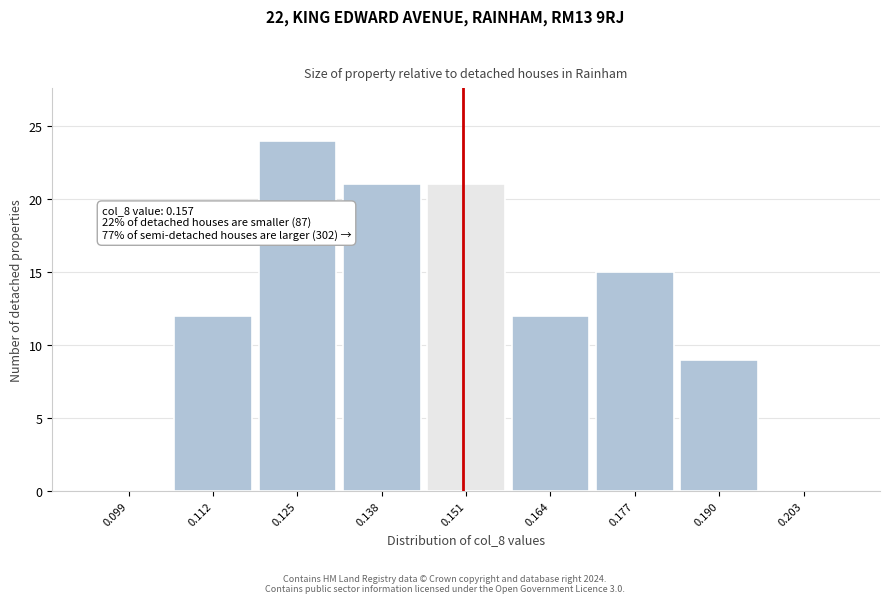

Reading left to right, transcribe all the data shown in this chart.

0.099=0	0.112=12	0.125=24	0.138=21	0.151=21	0.164=12	0.177=15	0.190=9	0.203=0